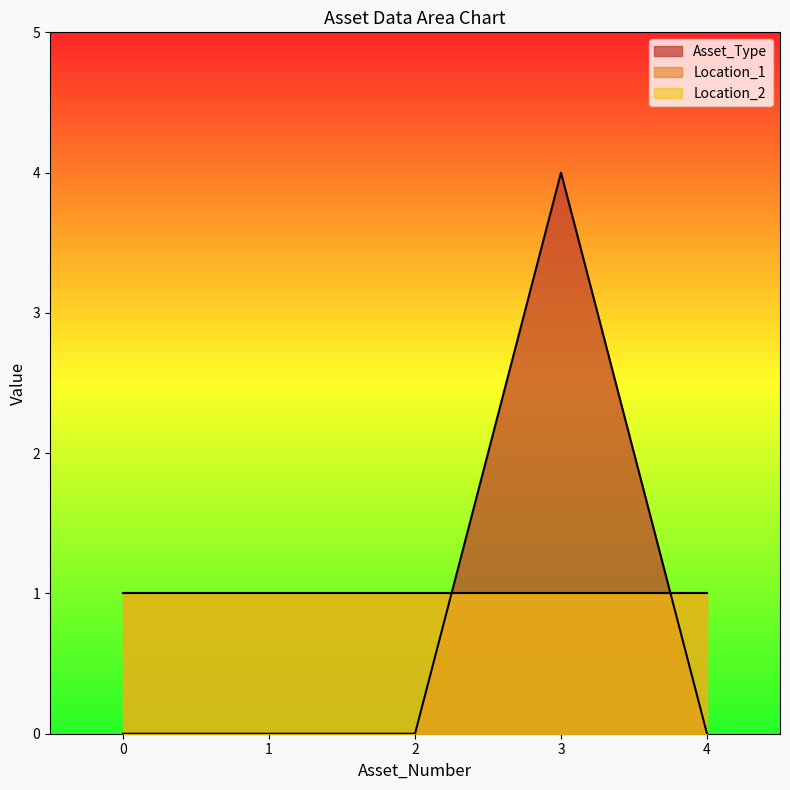

Does the chart have visible grid lines?

No